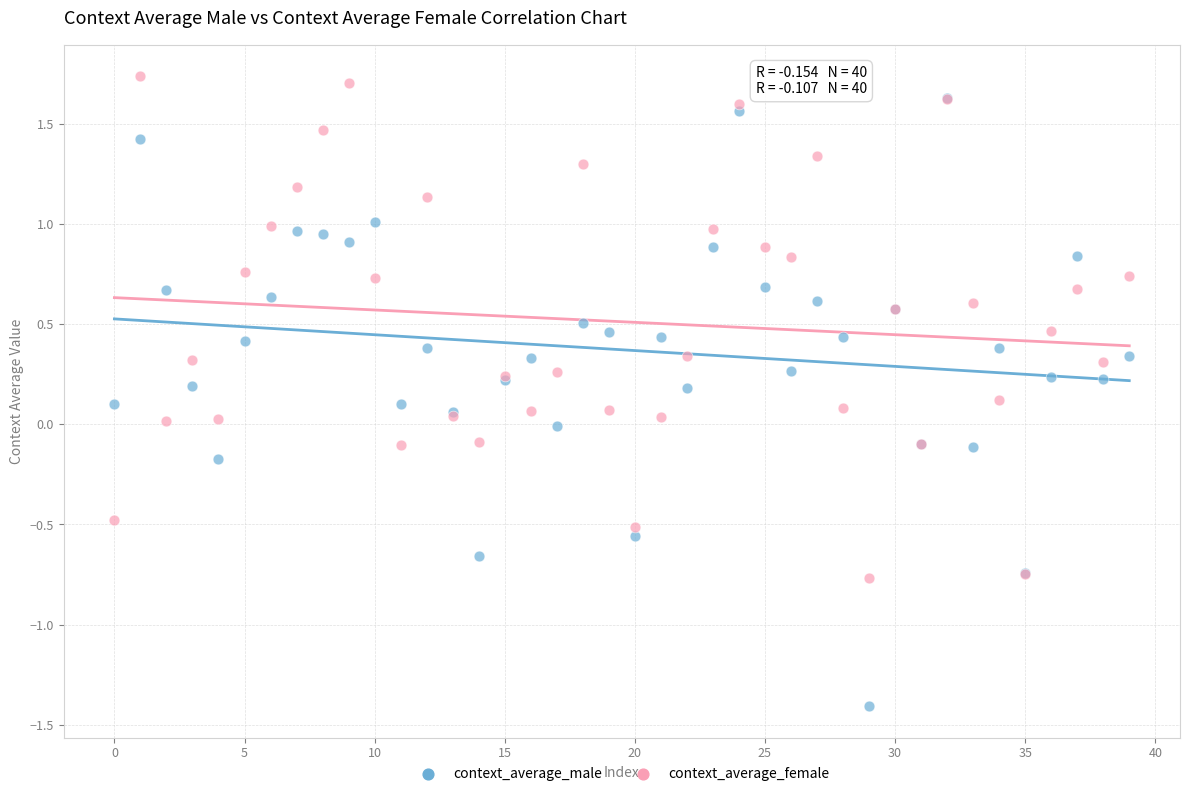

Which series has the widest spread of Y values?

context_average_male